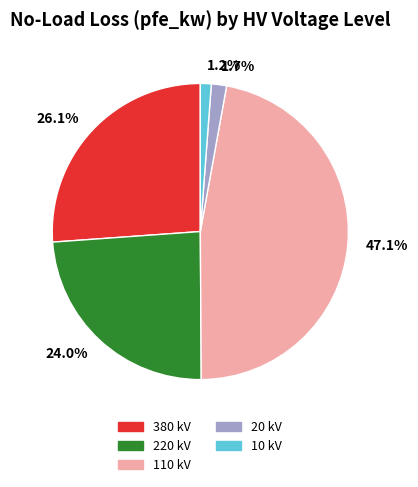

Count the number of slices in the pie.

5